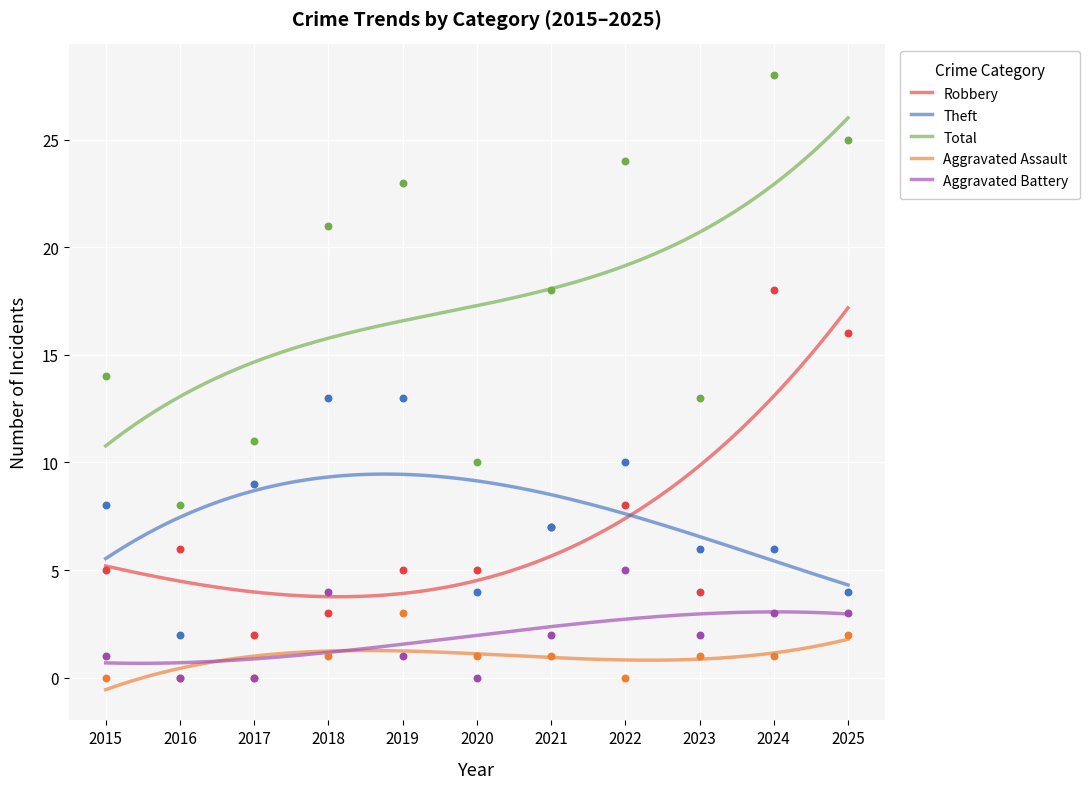

At which category is the sum across all series the highest?

2024